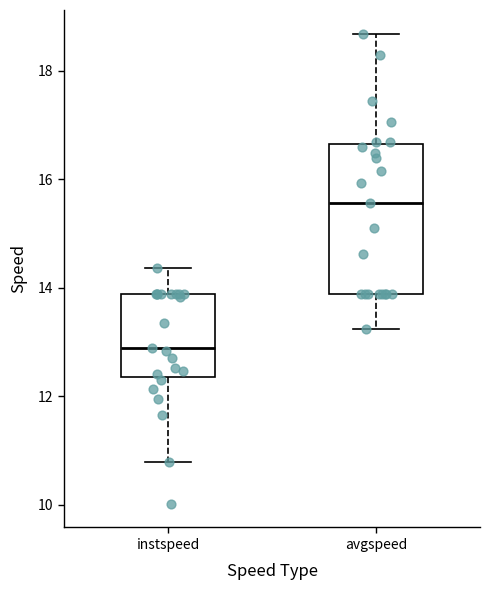

Which box's median line is the highest?

avgspeed